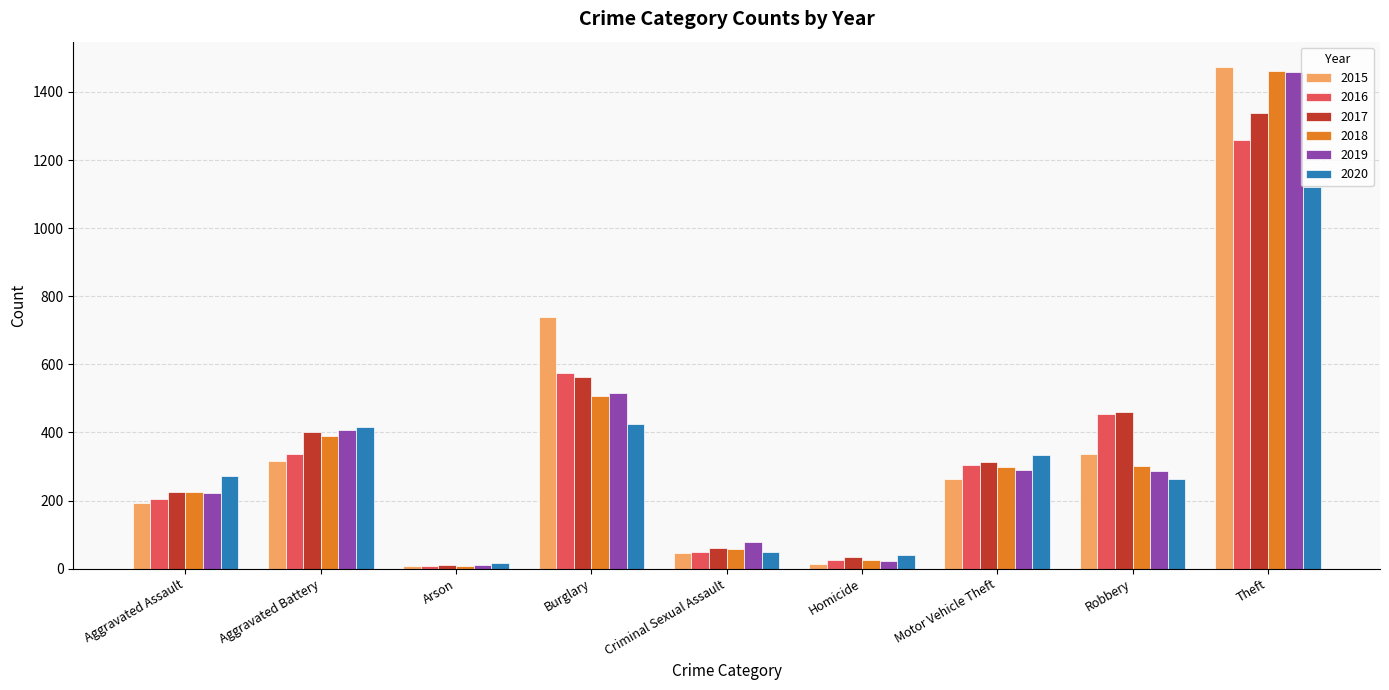

Which category has the lowest value in the 2016 series?

Arson